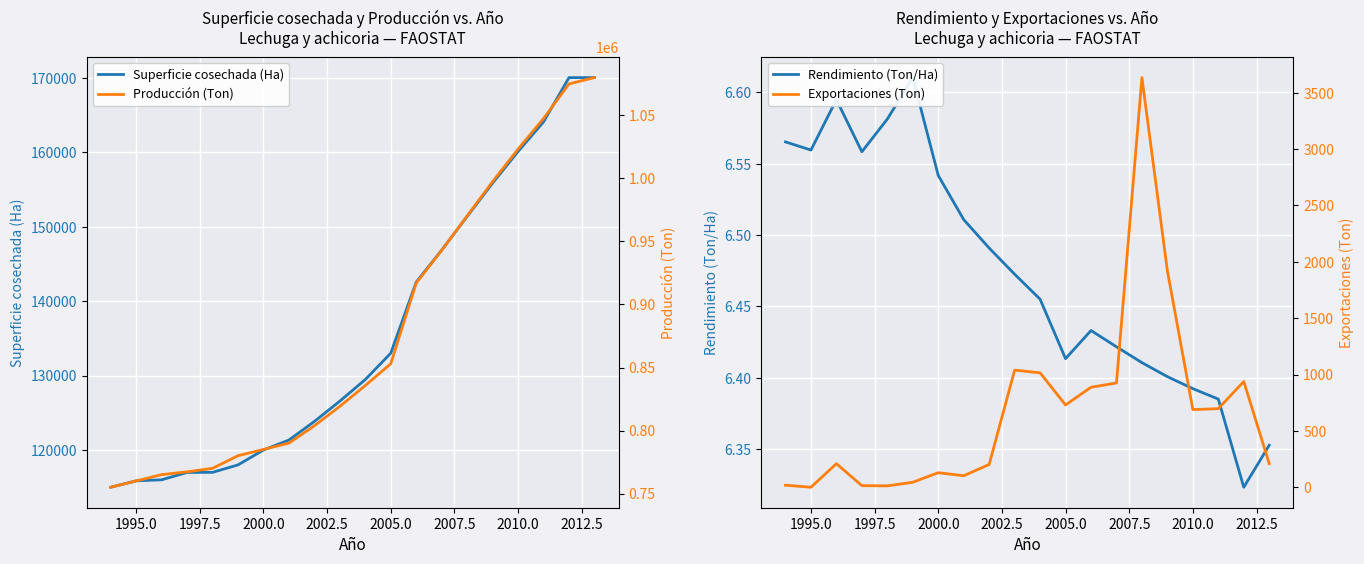

Reading left to right, list all the values displayed in this chart.

Superficie cosechada (Ha): 115000.0	115862.0	116000.0	116985.0	117000.0	118000.0	120000.0	121337.0	123834.0	126563.0	129464.0	132998.0	142547.0	146840.0	151361.0	155837.0	160078.0	164054.0	170000.0	170000.0
Rendimiento (Ton/Ha): 6.6	6.6	6.6	6.6	6.6	6.6	6.5	6.5	6.5	6.5	6.5	6.4	6.4	6.4	6.4	6.4	6.4	6.4	6.3	6.4
Producción (Ton): 755000.0	760000.0	765000.0	767215.4	770000.0	780000.0	785000.0	790000.0	803791.7	819184.5	835702.3	852975.9	917027.7	942979.7	970325.6	997489.8	1023292.8	1047525.6	1075000.0	1080000.0
Exportaciones (Ton): 18.0	0.0	209.0	14.0	12.0	44.2	129.0	102.0	202.0	1039.0	1015.0	730.0	887.0	925.0	3634.0	1920.0	689.0	697.0	938.0	210.0